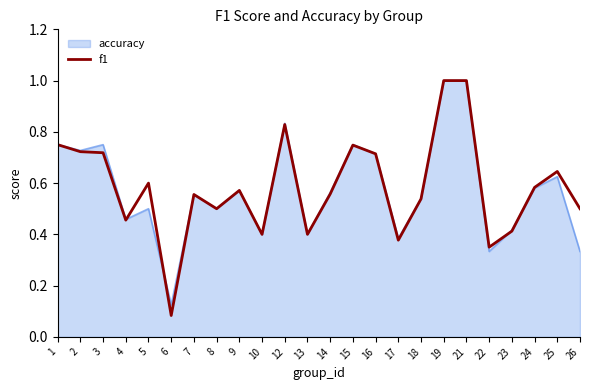

Where is accuracy nearest to the value 0?

6